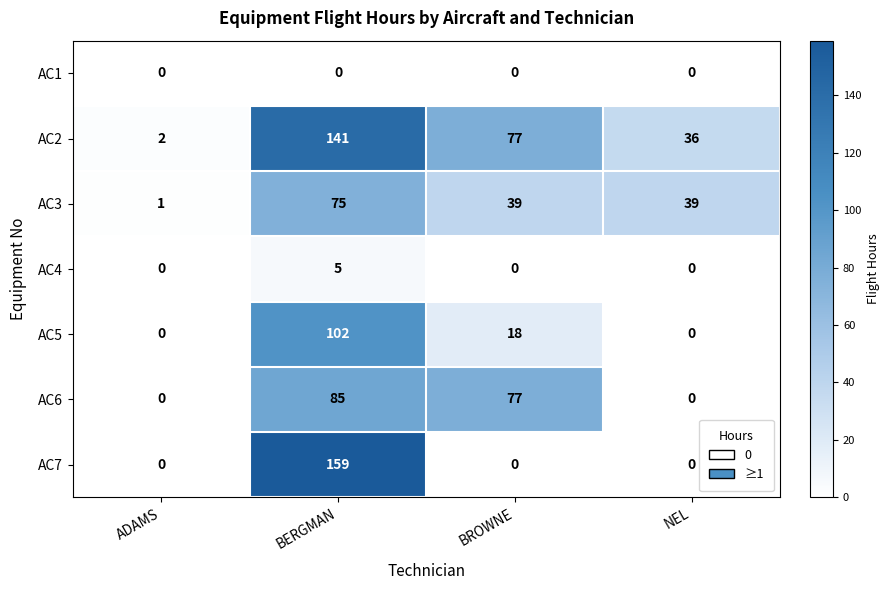

Count the AC4 values in the range 0 to 5.

4